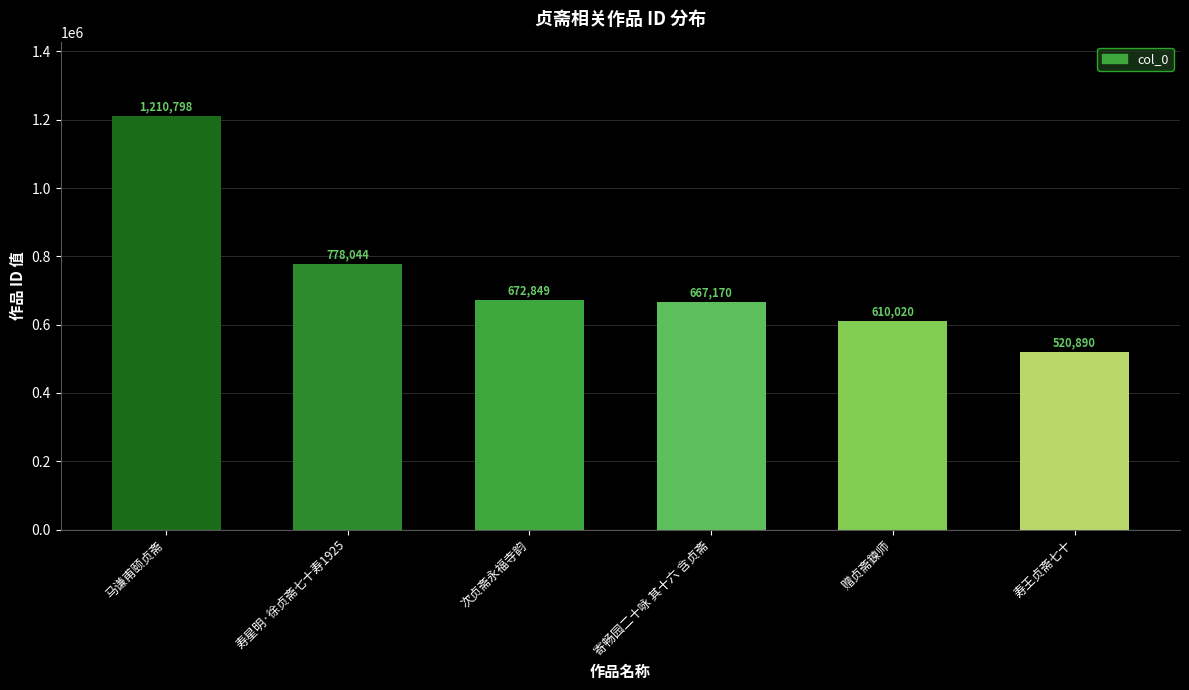

What position from the left is 马谦甫颐贞斋?

1